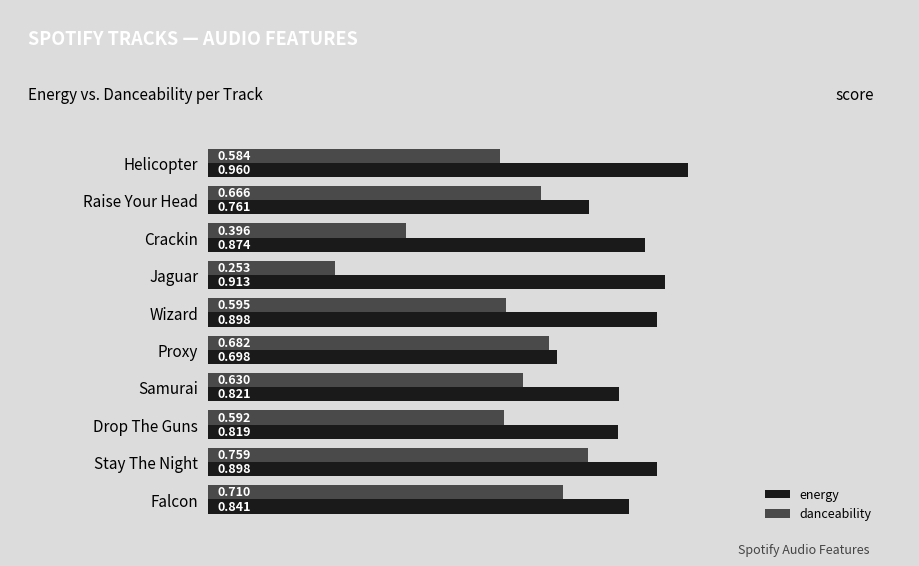

Which series changed the most between Helicopter and Crackin?

danceability